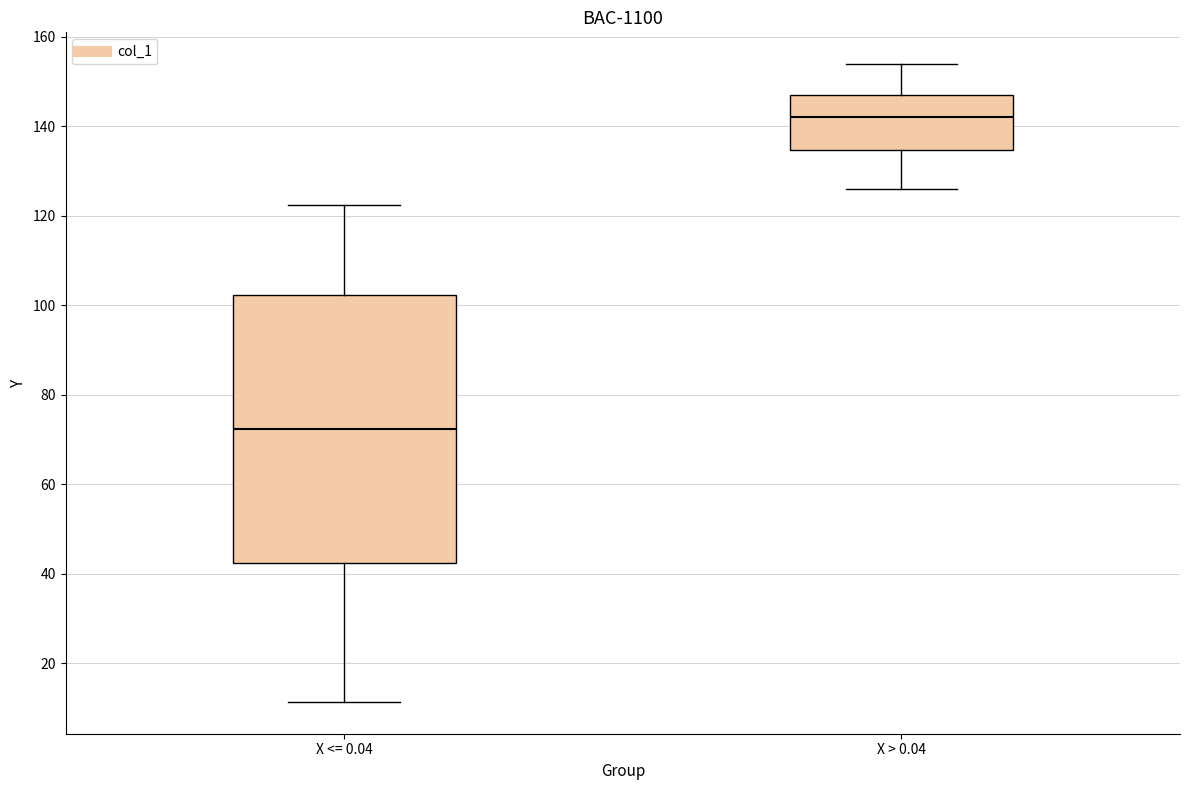

Comparing the boxes themselves (not the whiskers), which one is the tallest?

X <= 0.04